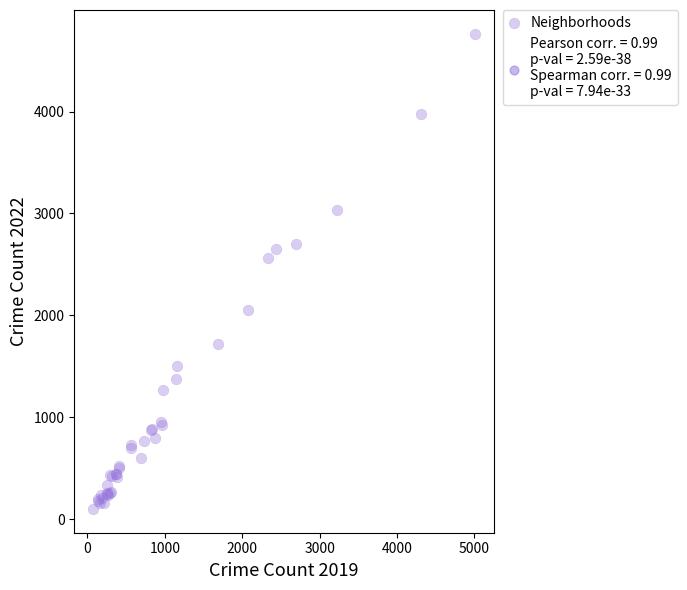

What Y value in the scatter plot is closest to 2431?

2566